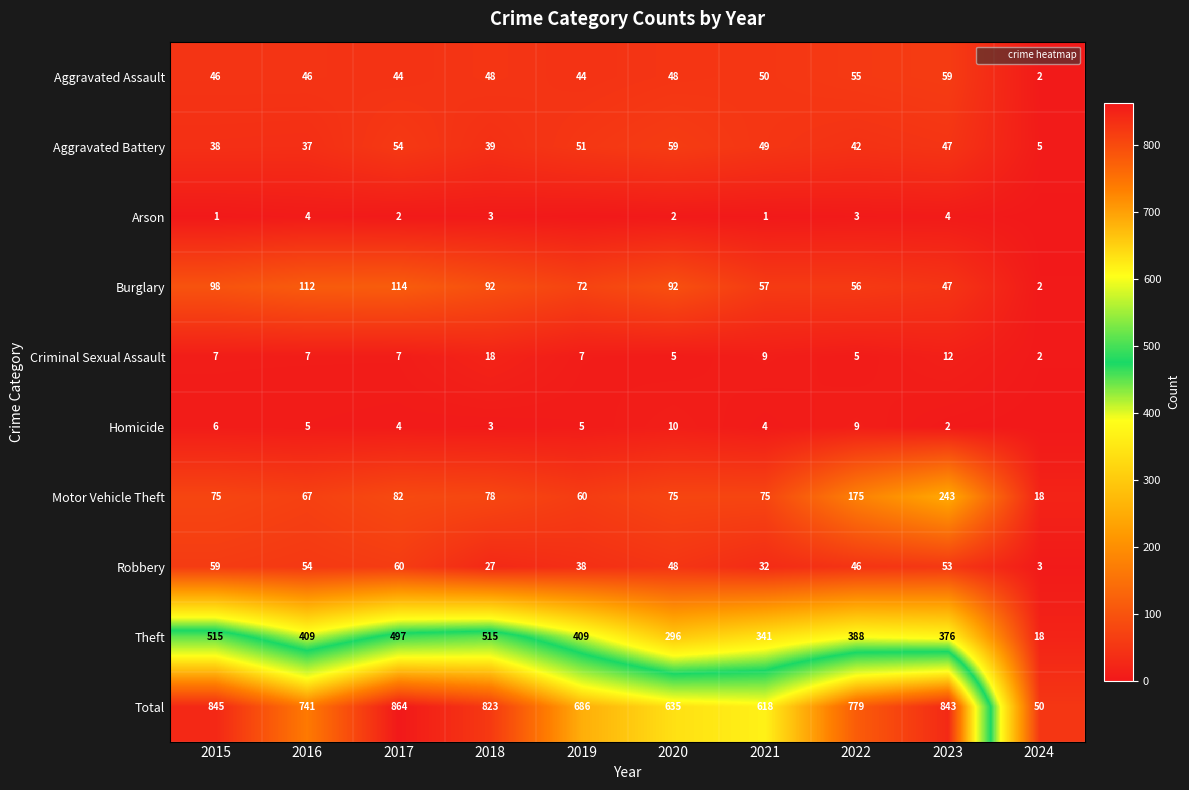

Read the Aggravated Assault value at 2018, to the nearest 5.

50